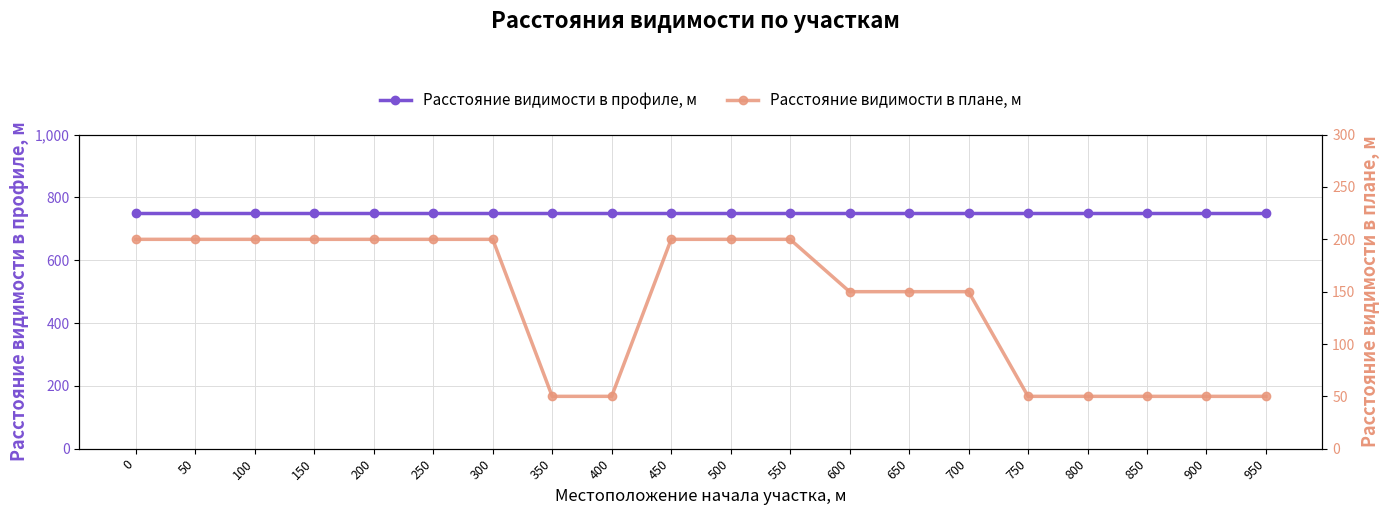

Reading left to right, extract all data points from this chart.

Расстояние видимости в профиле, м: 0=750	50=750	100=750	150=750	200=750	250=750	300=750	350=750	400=750	450=750	500=750	550=750	600=750	650=750	700=750	750=750	800=750	850=750	900=750	950=750
Расстояние видимости в плане, м: 0=200	50=200	100=200	150=200	200=200	250=200	300=200	350=50	400=50	450=200	500=200	550=200	600=150	650=150	700=150	750=50	800=50	850=50	900=50	950=50